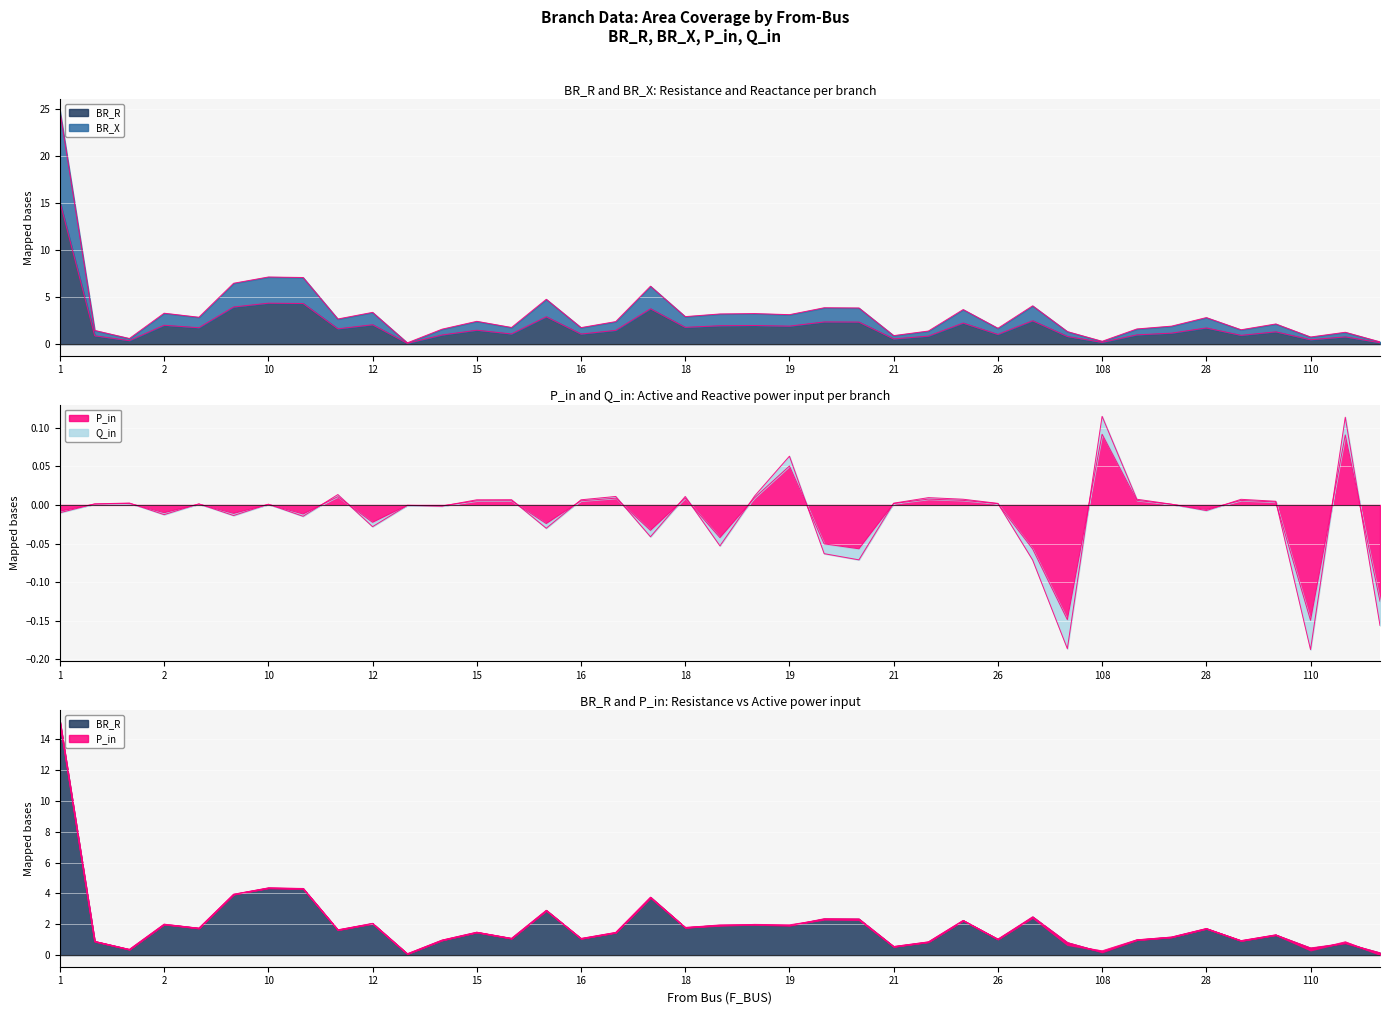

What value does the BR_R series have at 27?

0.1